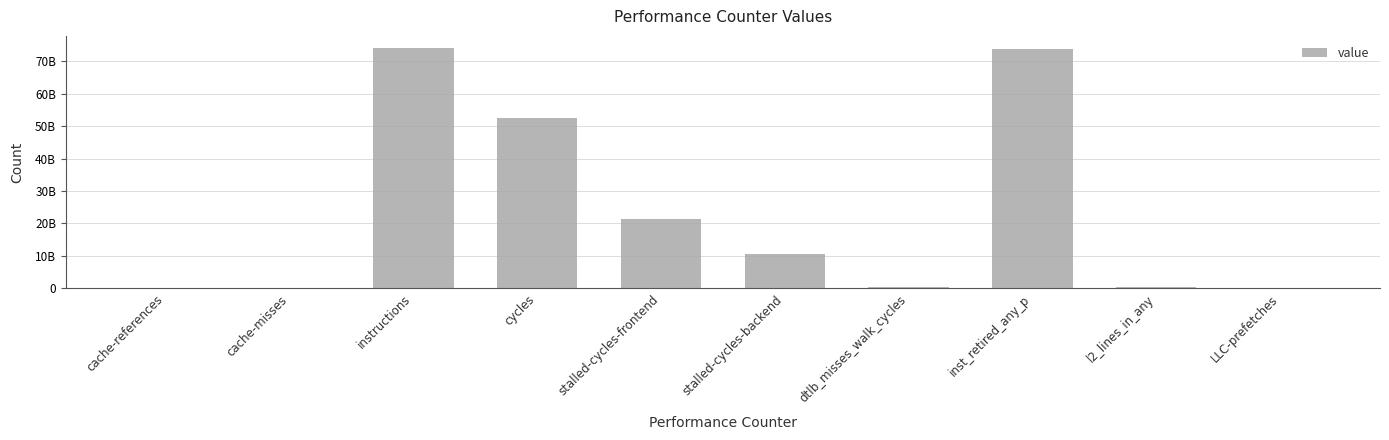

What is the change in value from cache-references to instructions?

+73848607384